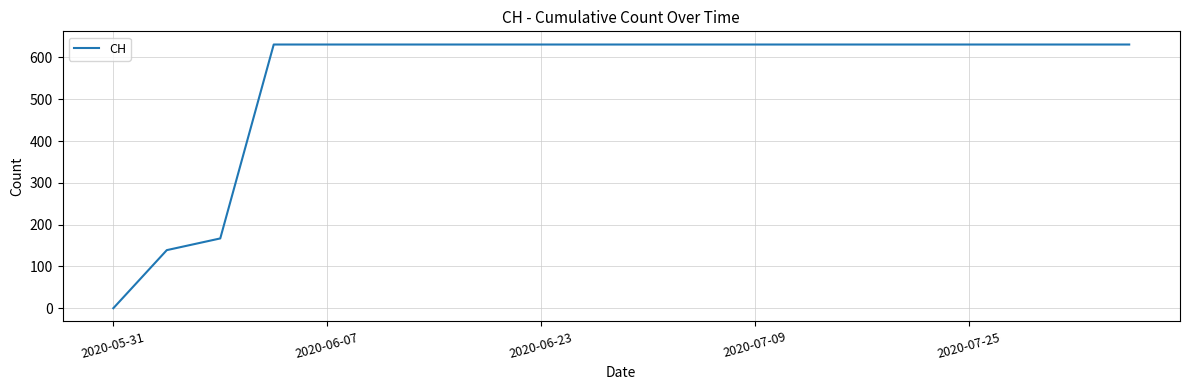

What is the maximum value shown in the chart?

631